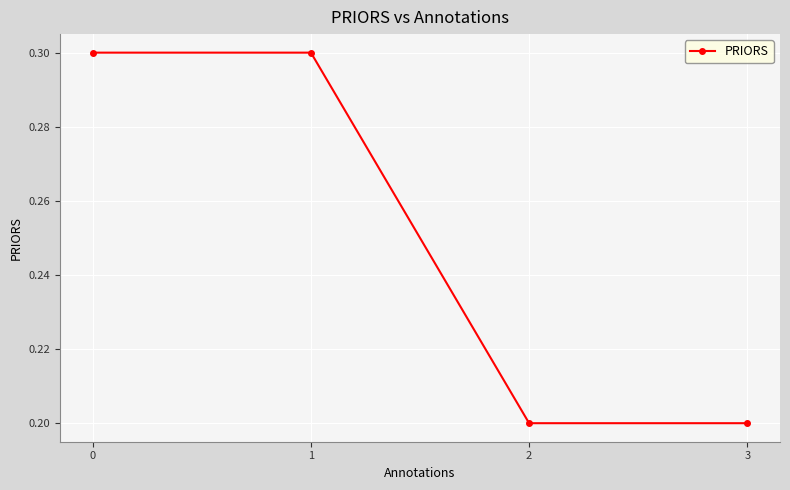

Does the chart have visible grid lines?

Yes